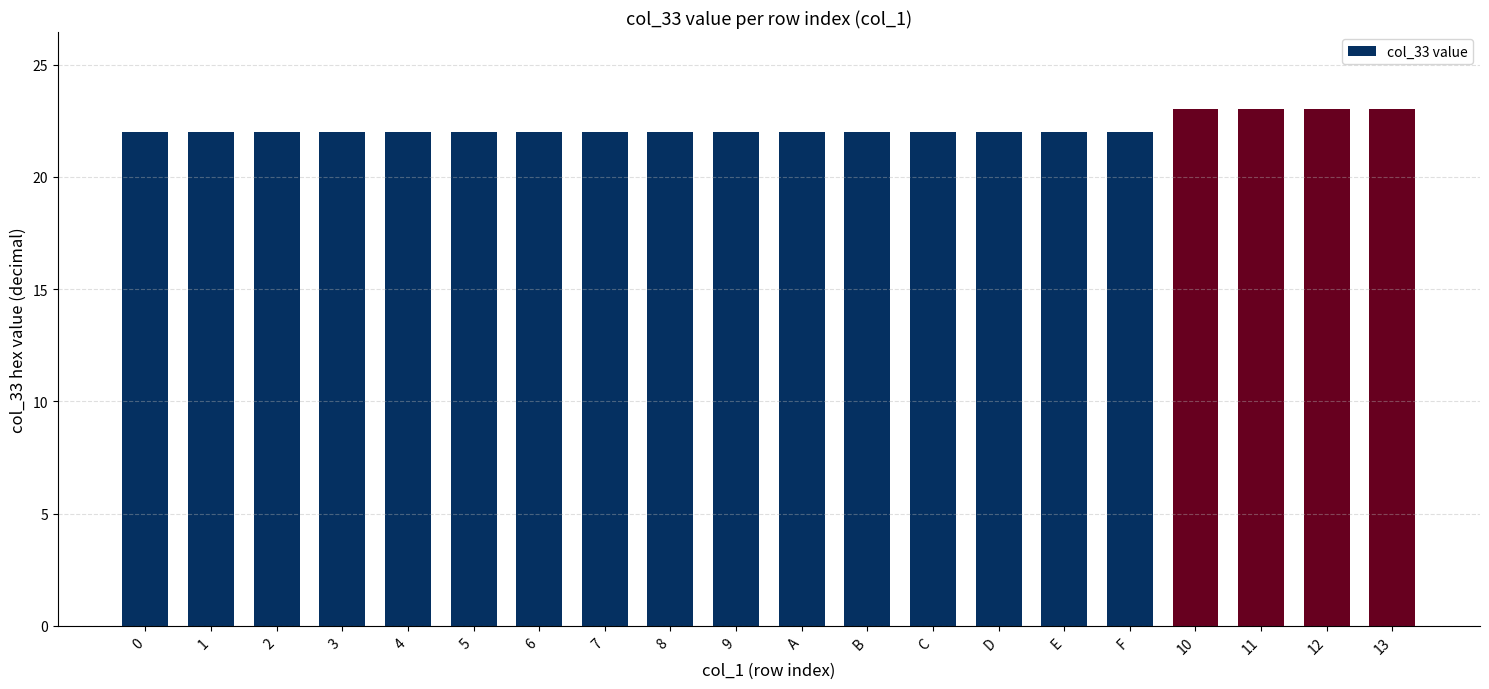

What is the difference between the values at 12 and 2?

1